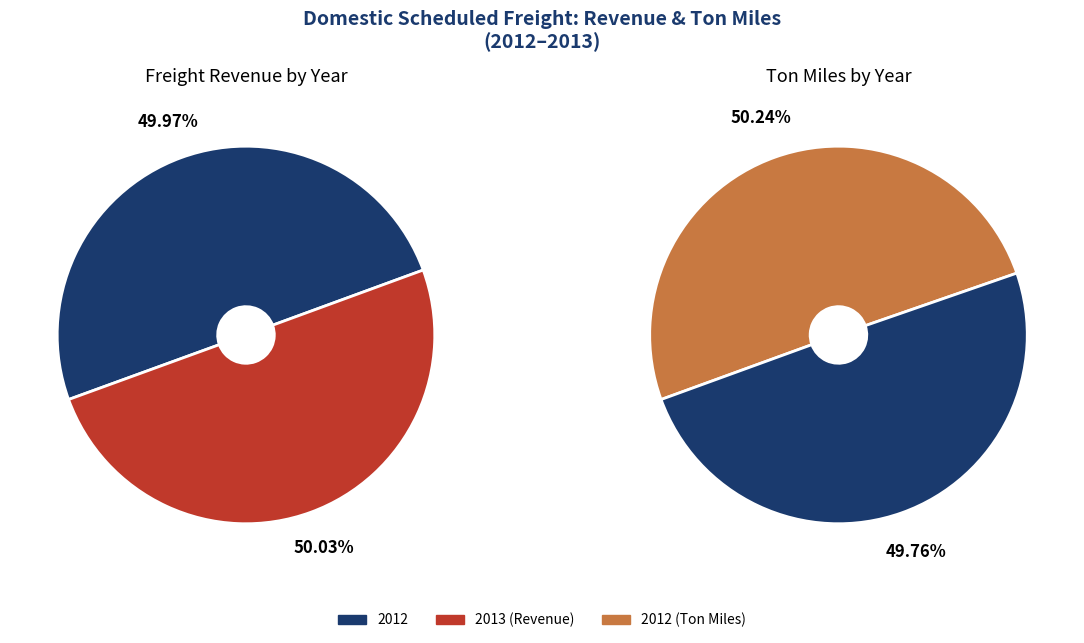

Do 2013 and 2012 together represent more than half of the pie?

Yes